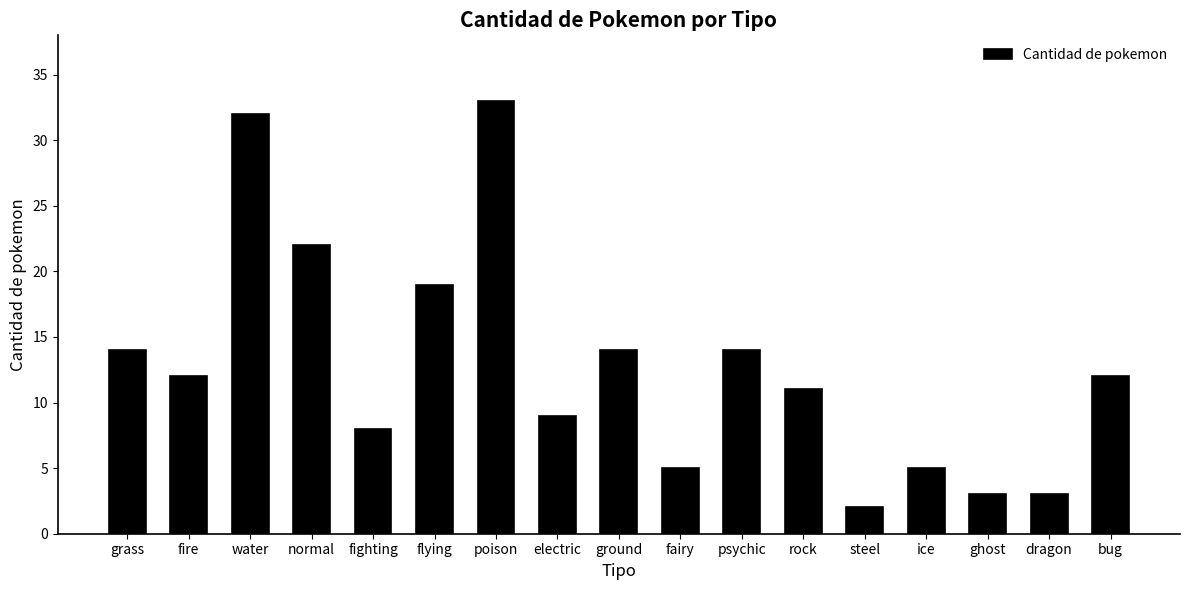

What is the label of the 7th bar from the right?

psychic